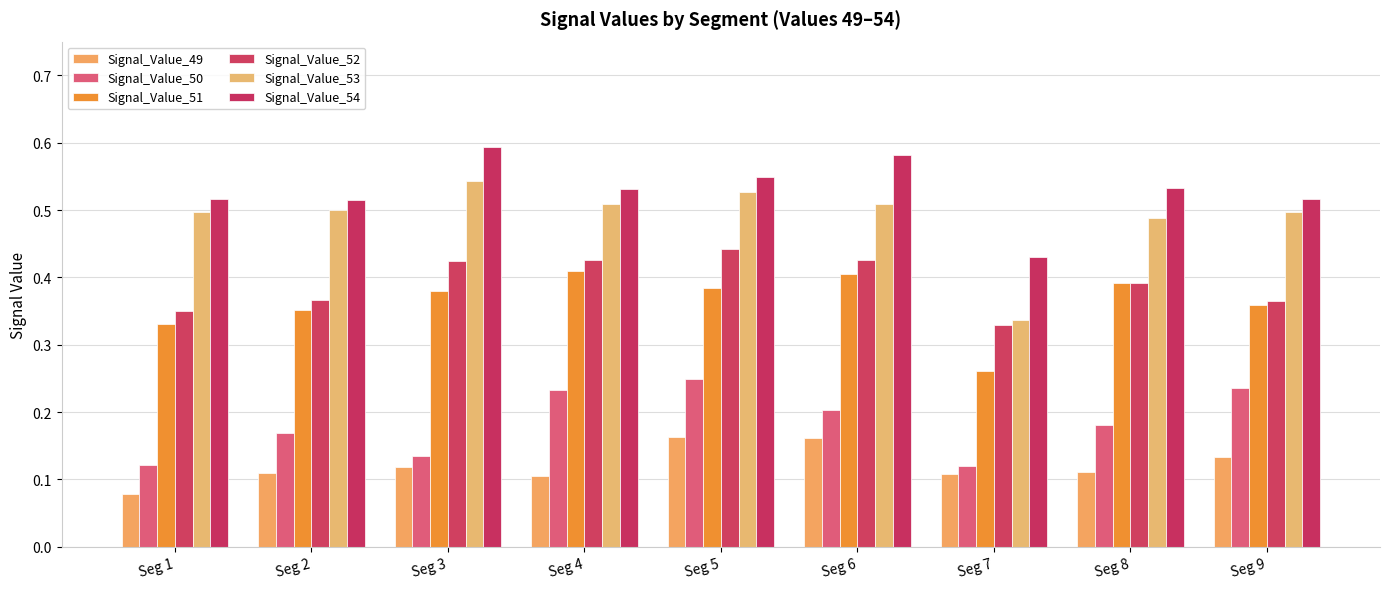

What is the difference between the maximum and minimum values in the Signal_Value_52 series?

0.1